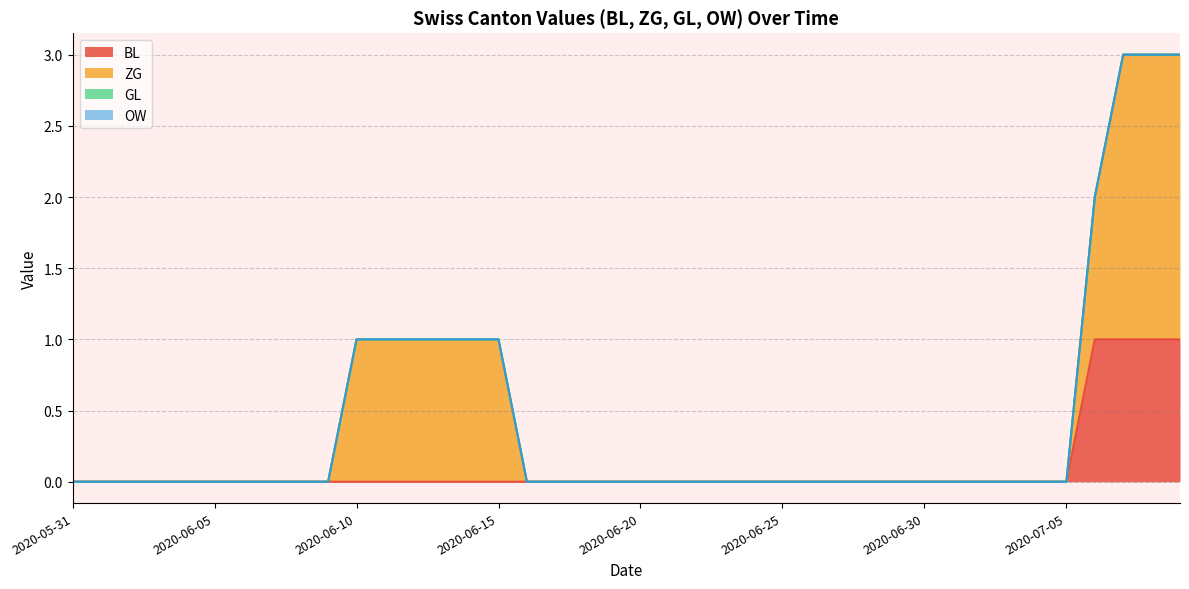

What position from the left is 2020-07-09?

40